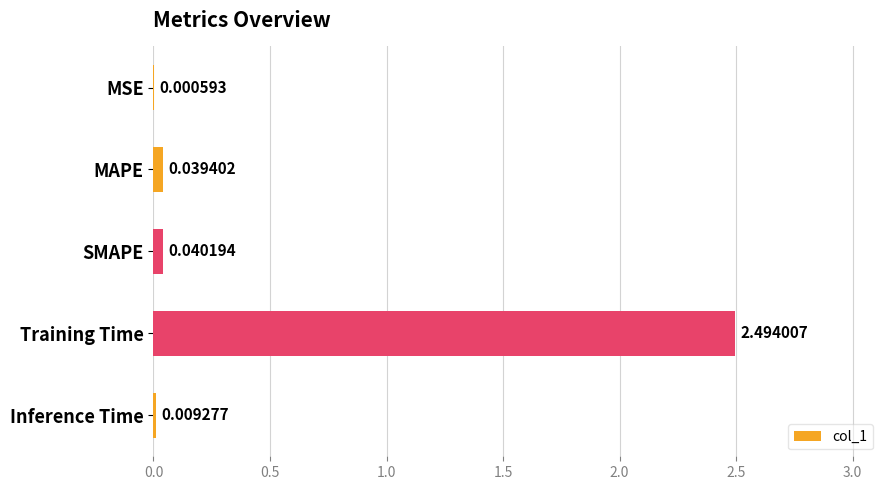

Between Training Time and SMAPE, which is larger?

Training Time